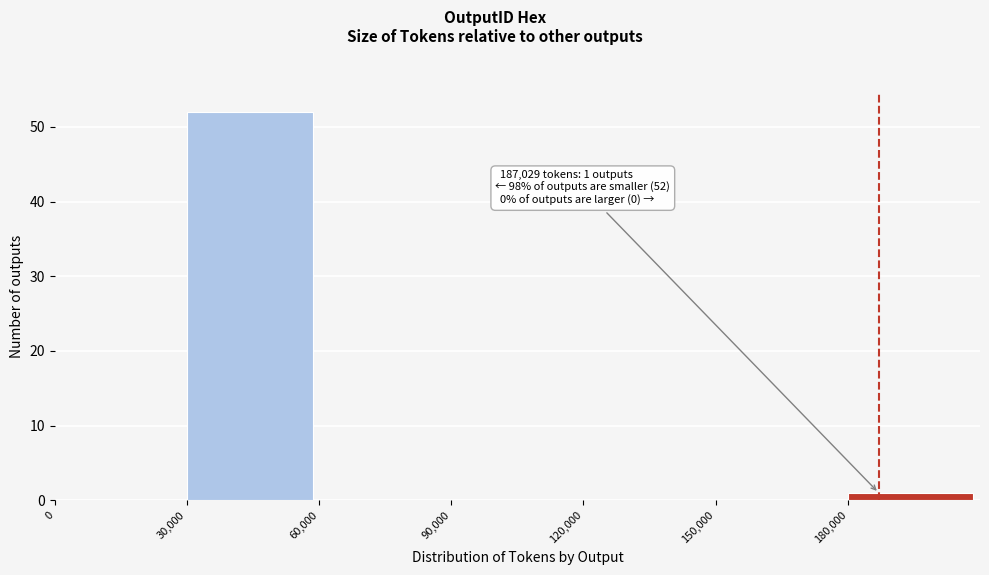

Which range on the x-axis has the tallest bar?

30000 to 60000